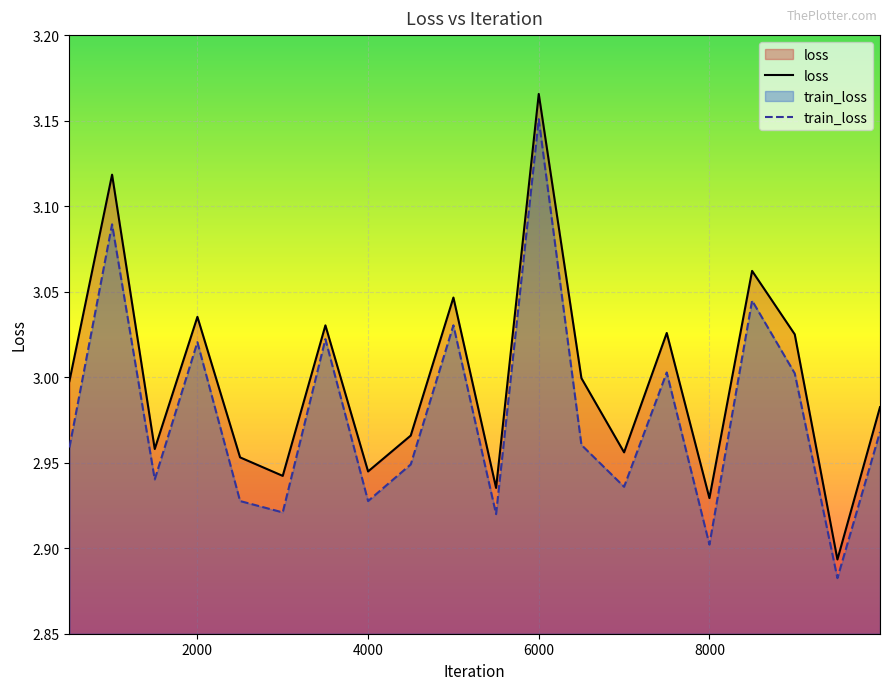

True or false: train_loss and loss cross at least once.

False